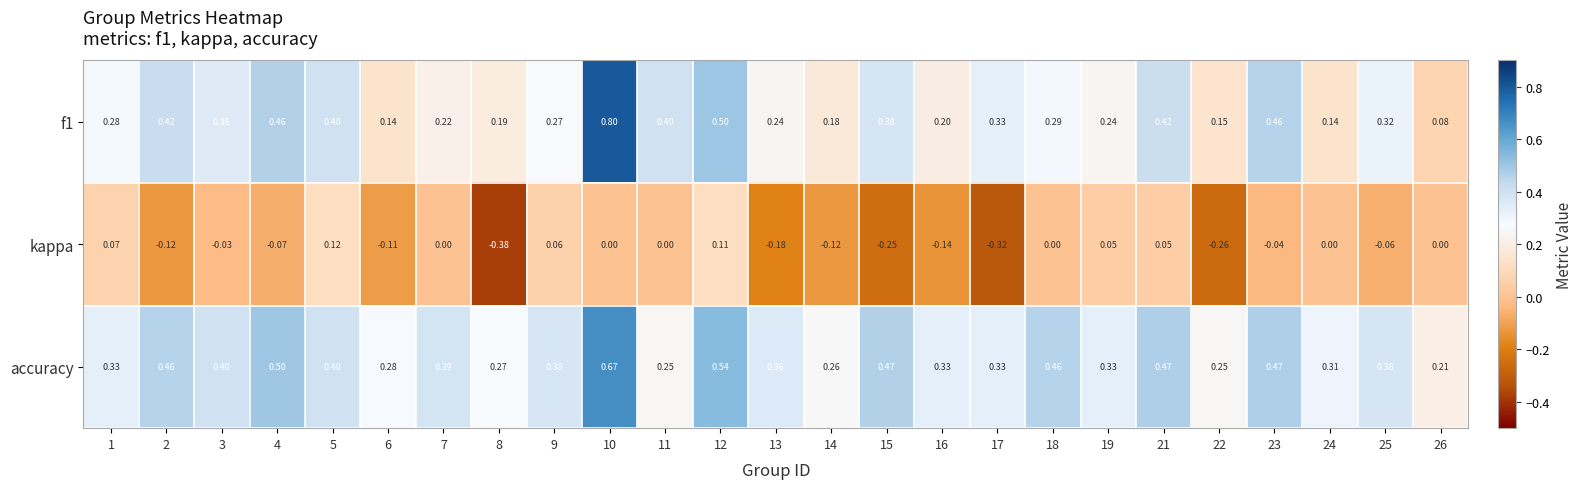

Between 5 and 24, which series saw the biggest shift?

f1